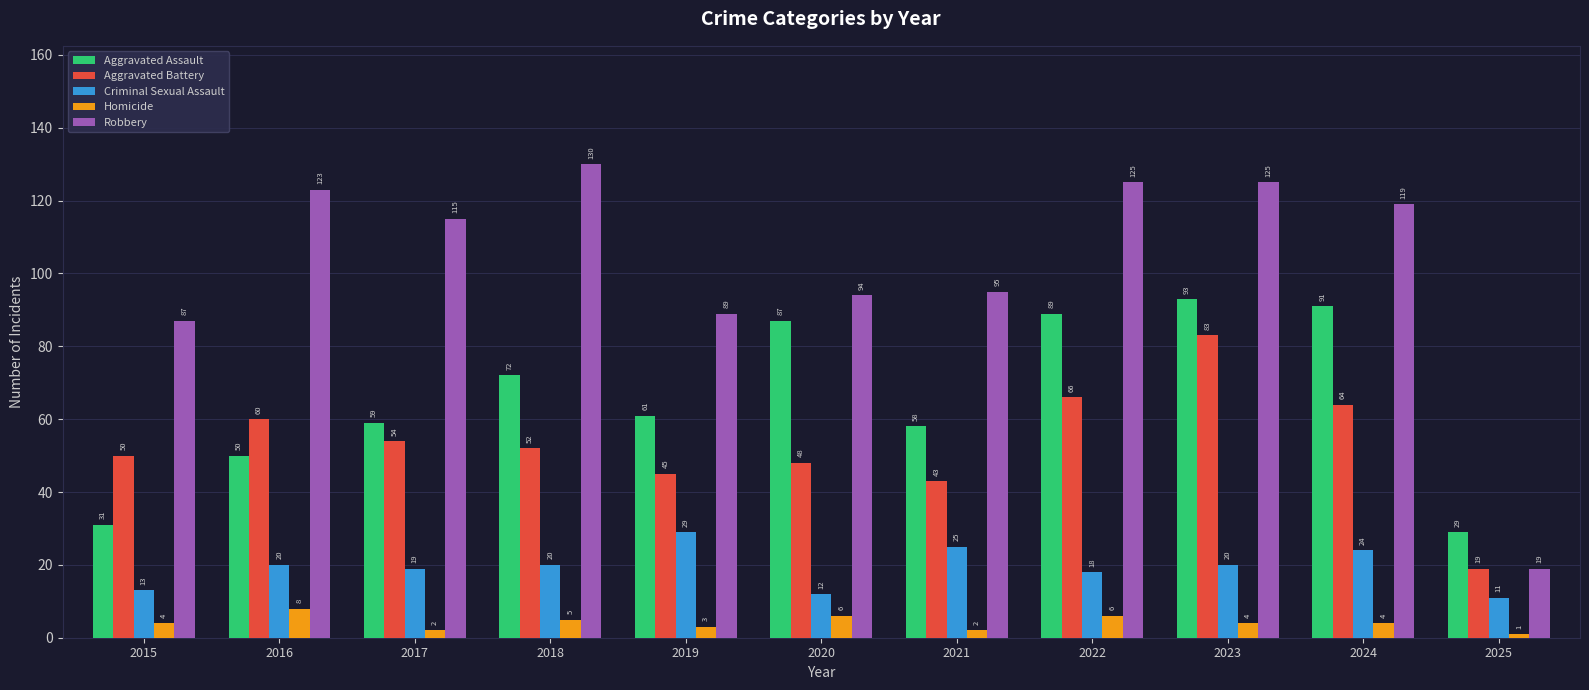

At which label is Robbery closest to 74?

2015